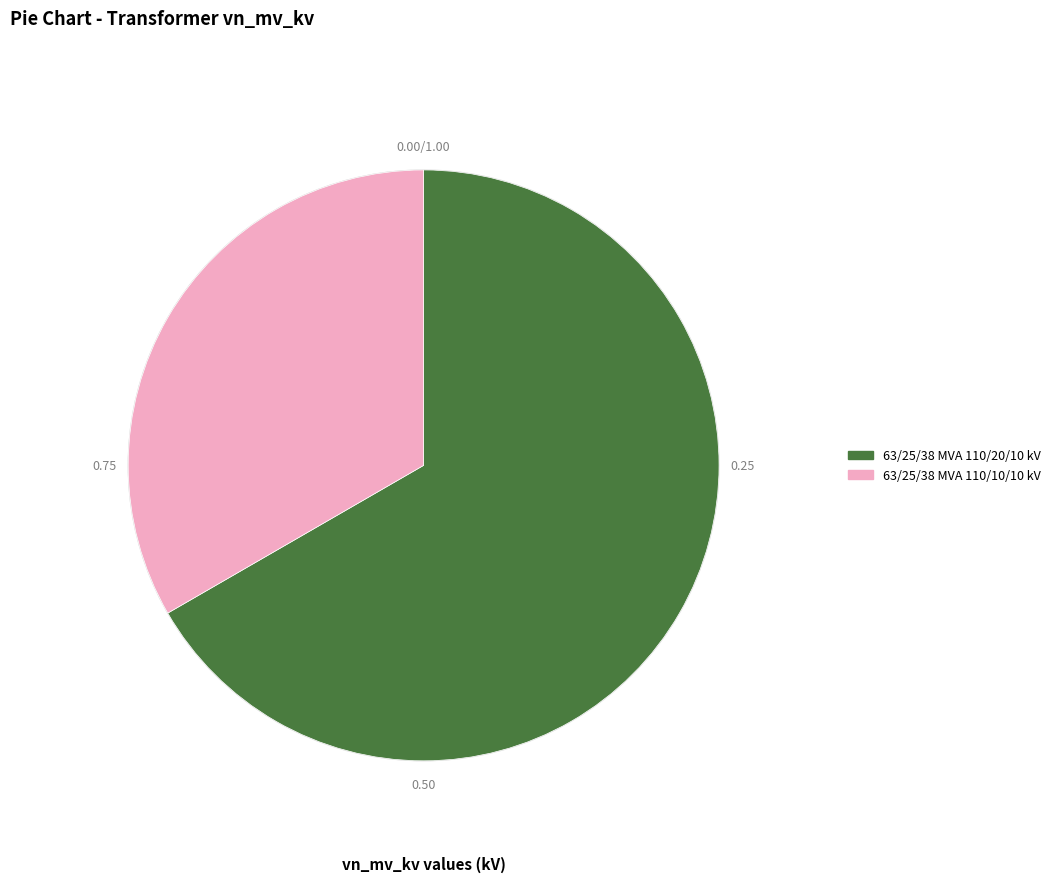

True or false: 63/25/38 MVA 110/10/10 kV accounts for 23% of the total.

False